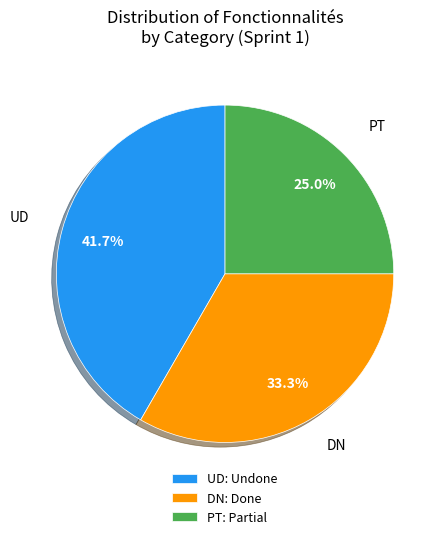

To the nearest percent, what percentage of the pie is DN?

33%